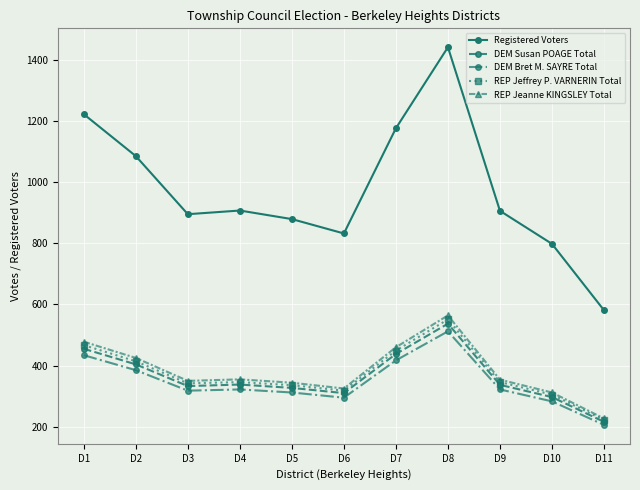

Which category has the lowest value across all series?

D11